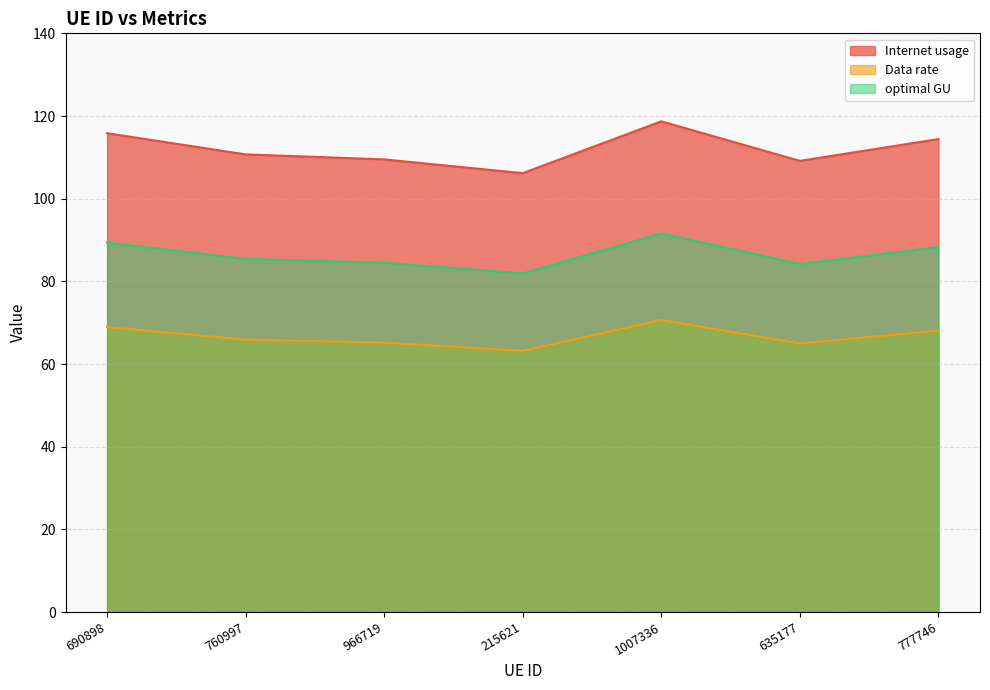

How many interior local valleys does the Data rate series have?

2